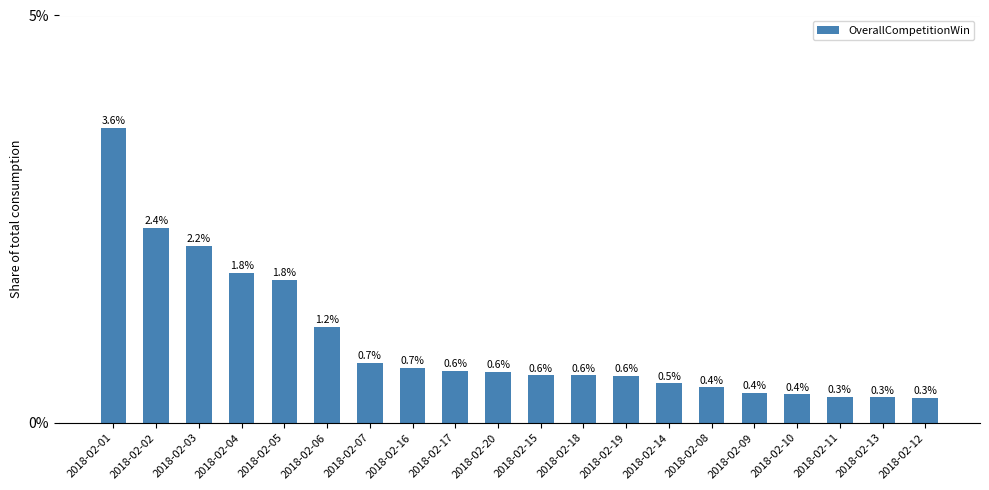

How many bars are there in total?

20